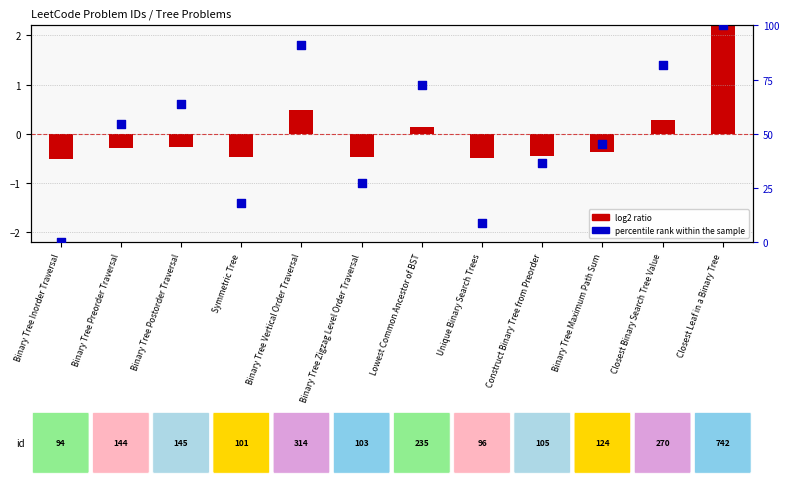

What is the change in value from Lowest Common Ancestor of BST to Closest Leaf in a Binary Tree?

+27.3